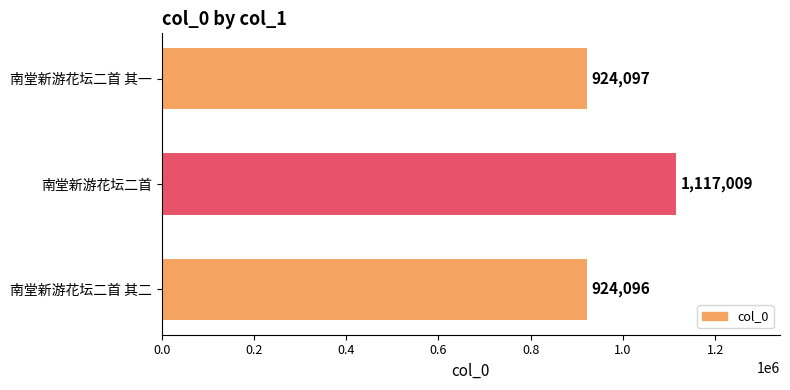

Approximately how many times larger is the value at 南堂新游花坛二首 其一 compared to 南堂新游花坛二首?

0.8